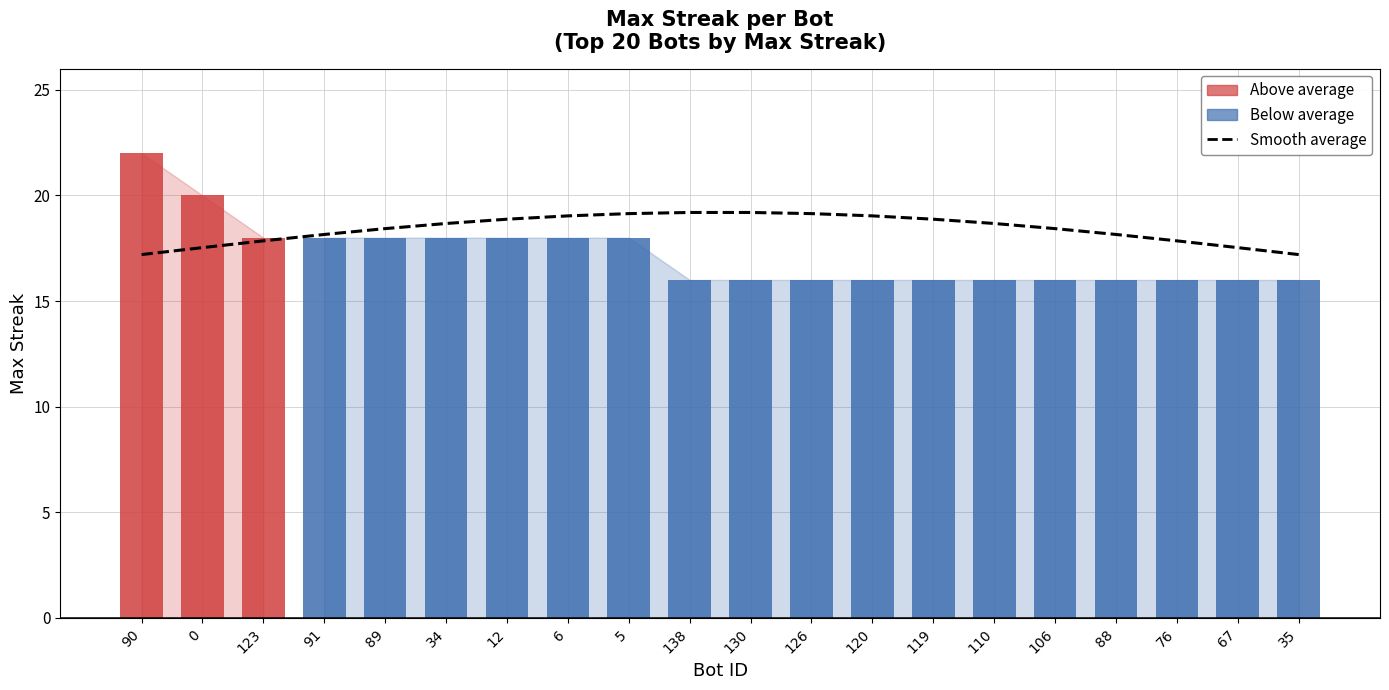

At 106, list the series in order from largest to smallest.

Average Max Streak (smooth), maxStreak